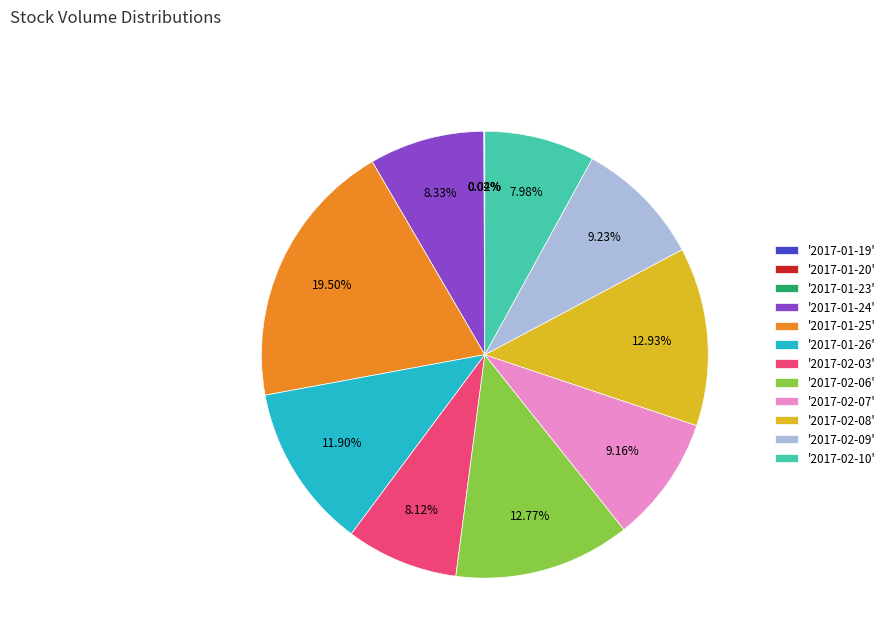

Does '2017-02-09' account for over 50% of the chart?

No